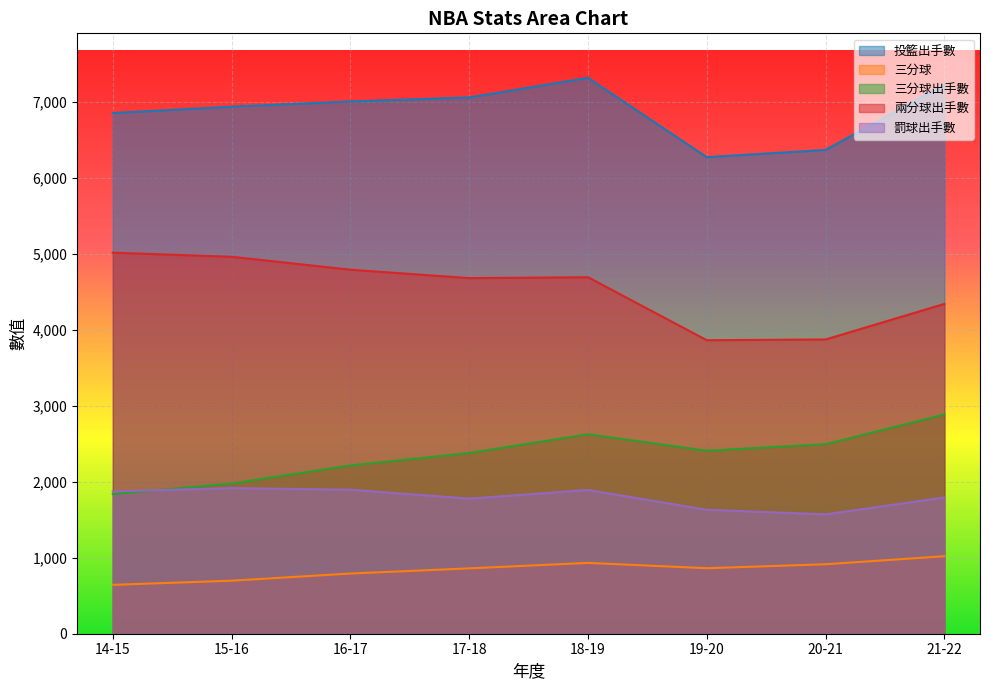

True or false: 三分球出手數 has more than 0 points higher than both neighbors.

True